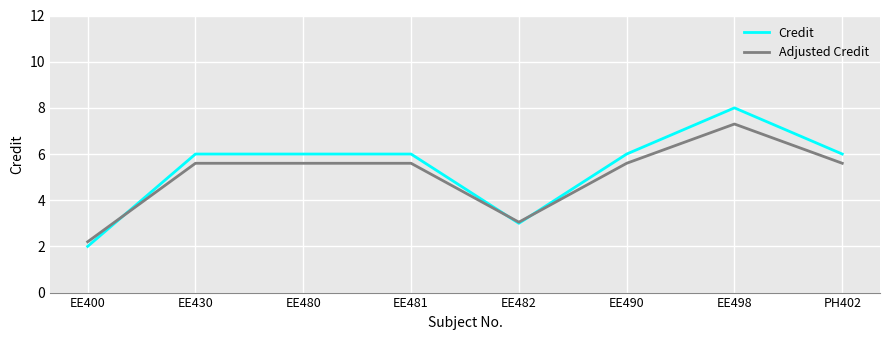

What is the spread (max minus min) of values at PH402?

0.4